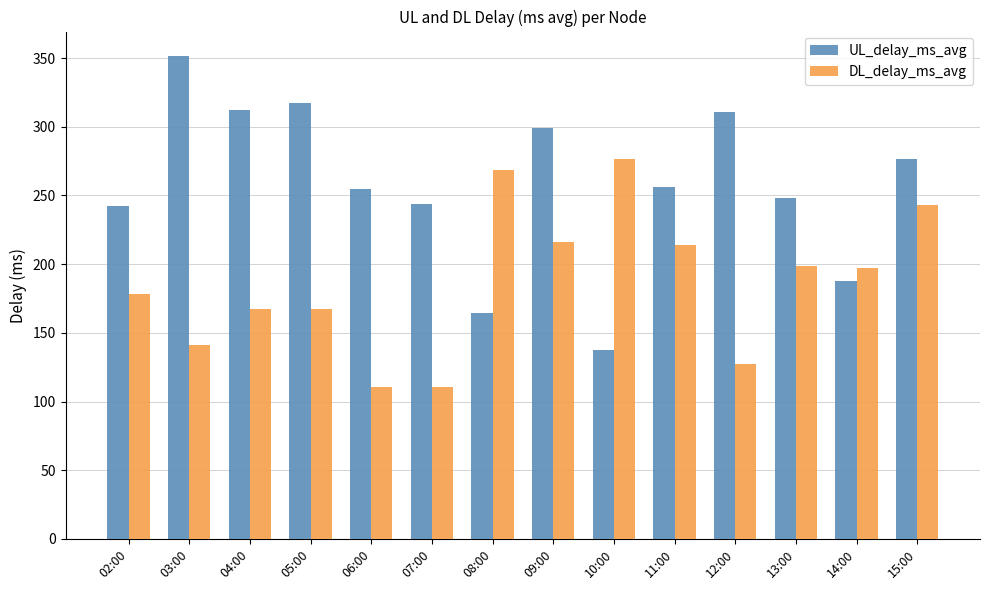

Which series changed the most between 04:00 and 07:00?

UL_delay_ms_avg